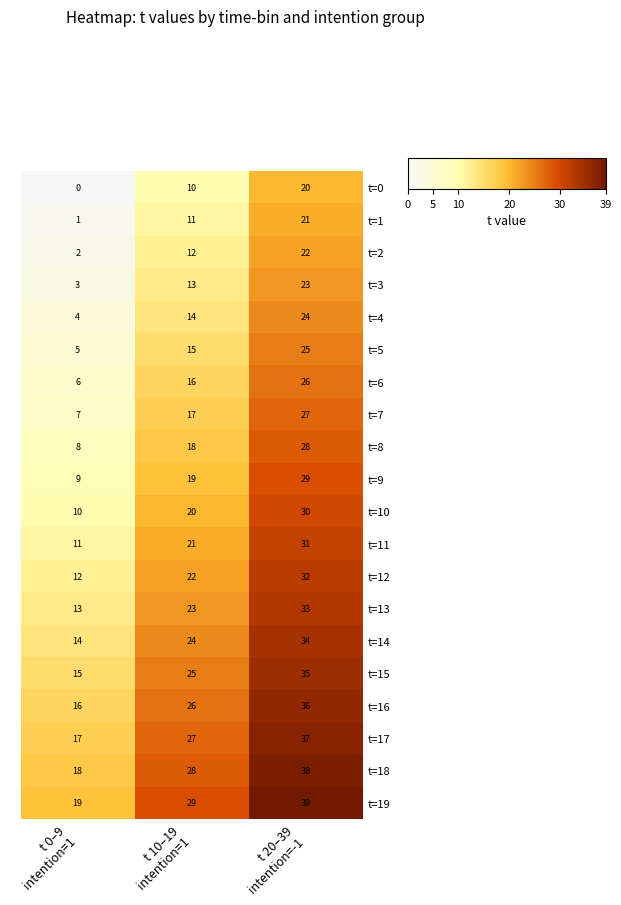

At which category is the sum across all series the highest?

t 20–39
intention=-1